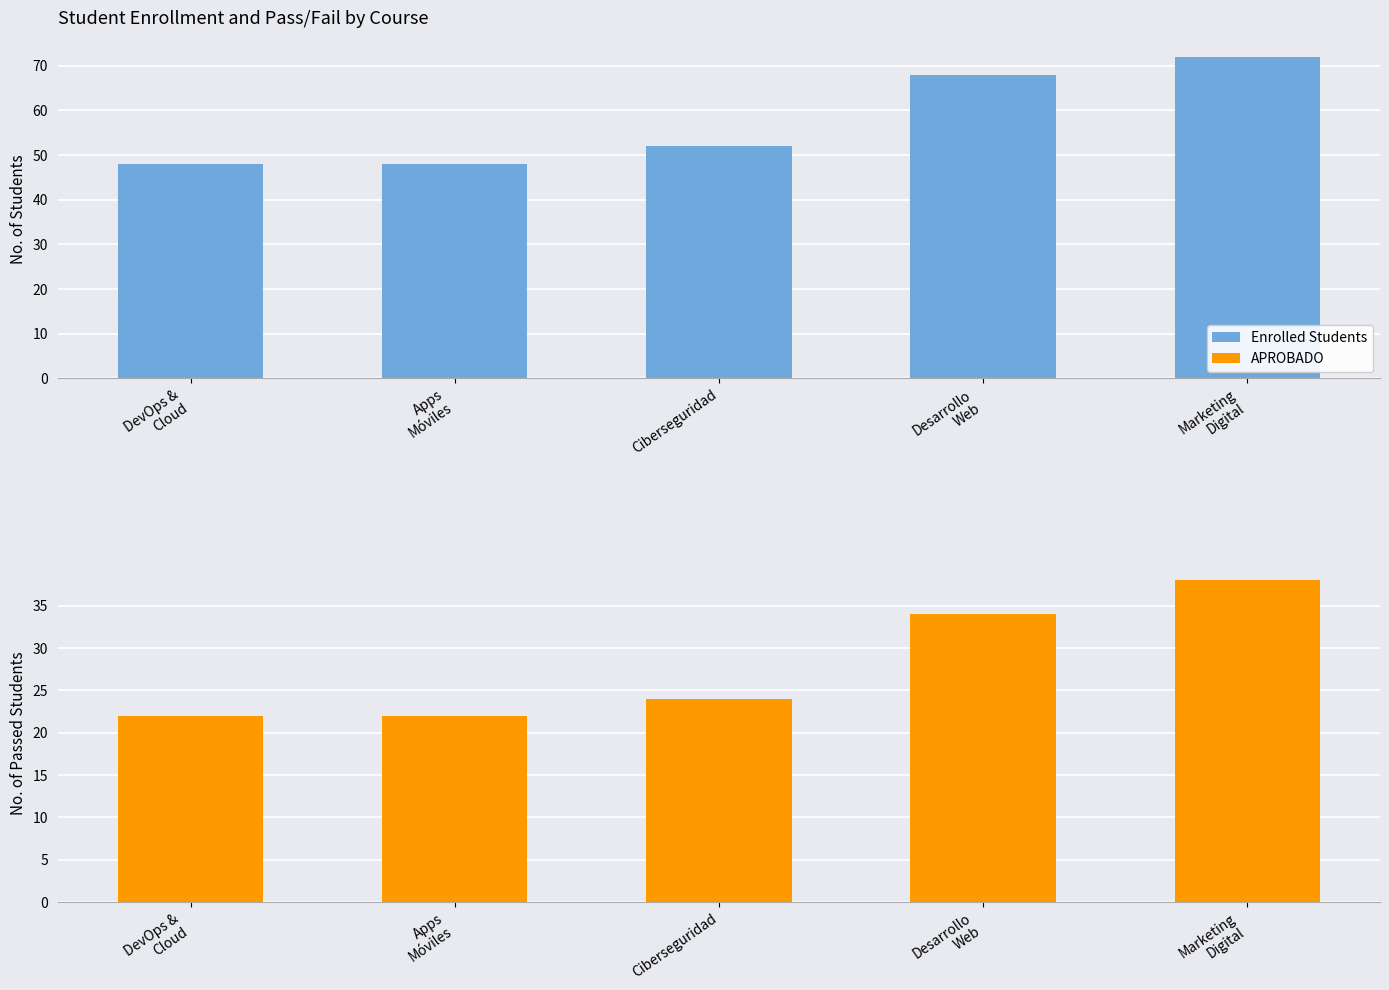

Which series has the widest spread of values?

Enrolled Students